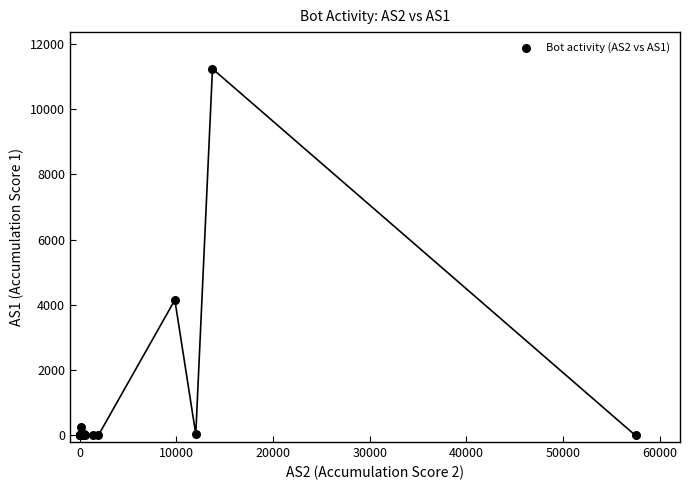

What Y value in the scatter plot is closest to 5616?

4151